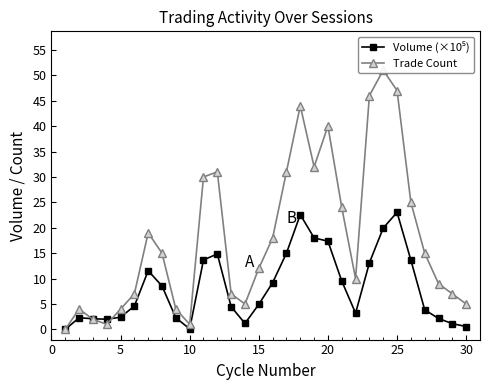

Is this an area chart (filled region under the line)?

No